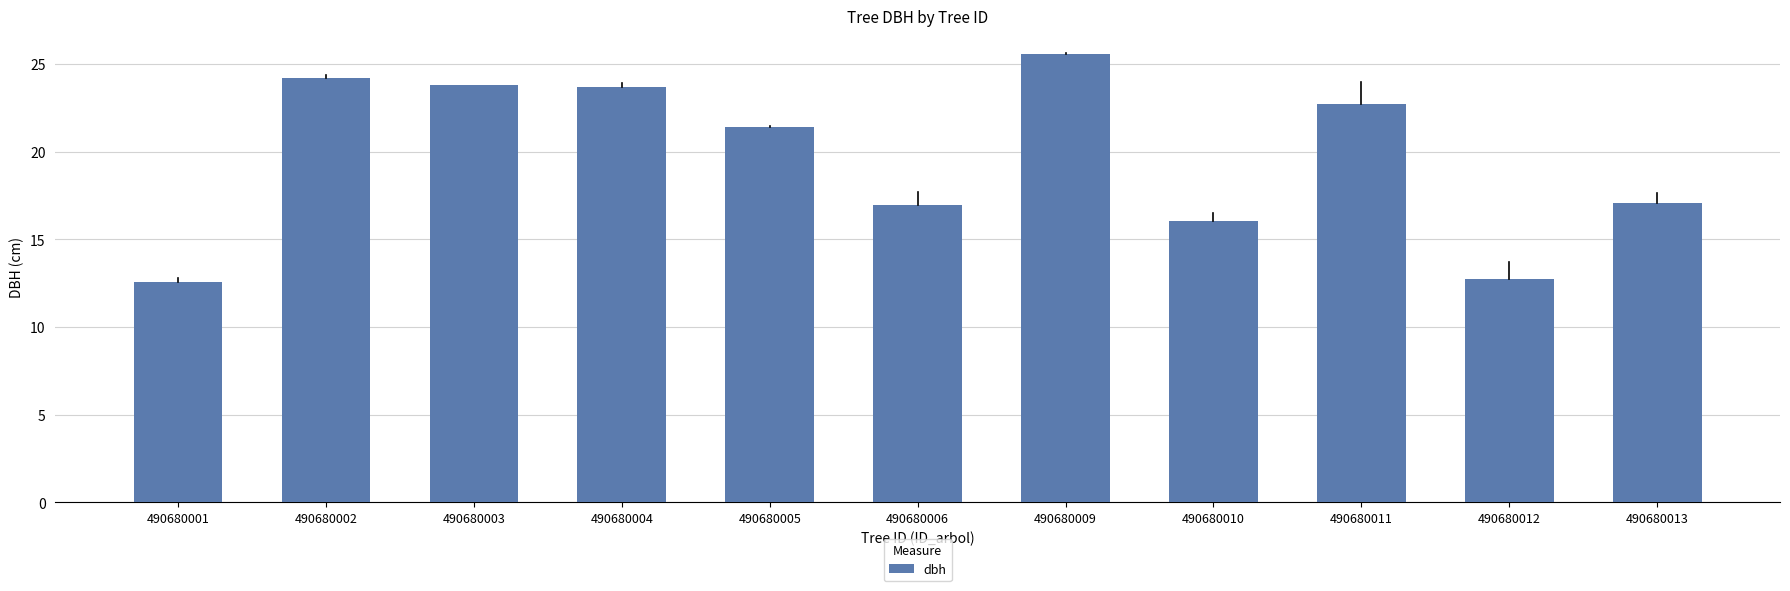

What is the sum of all values?

216.7